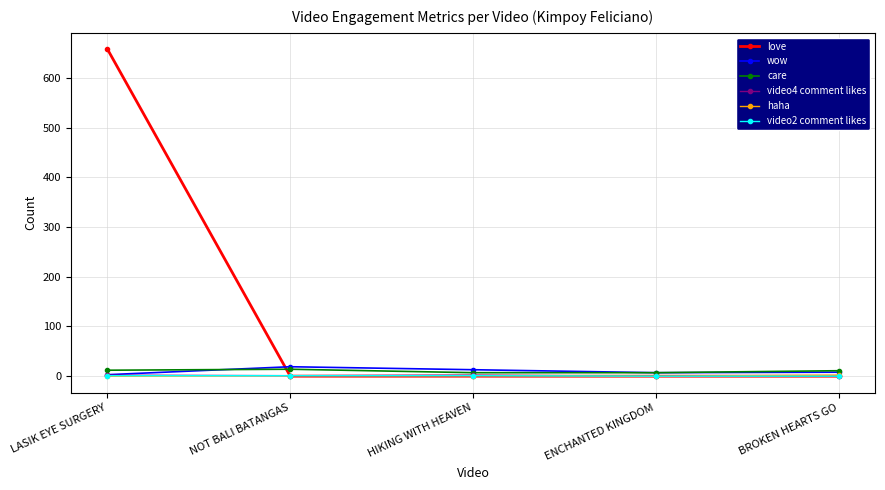

True or false: wow has more than 2 interior local peaks.

False